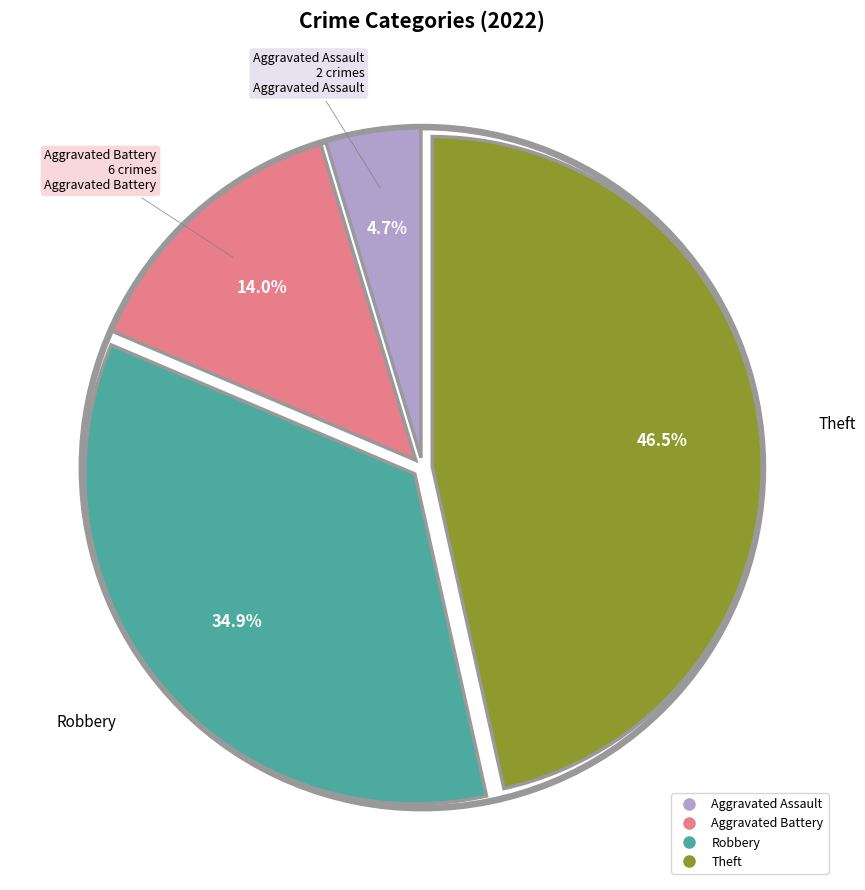

To the nearest percent, what is the difference between the largest and smallest slice percentages?

42%